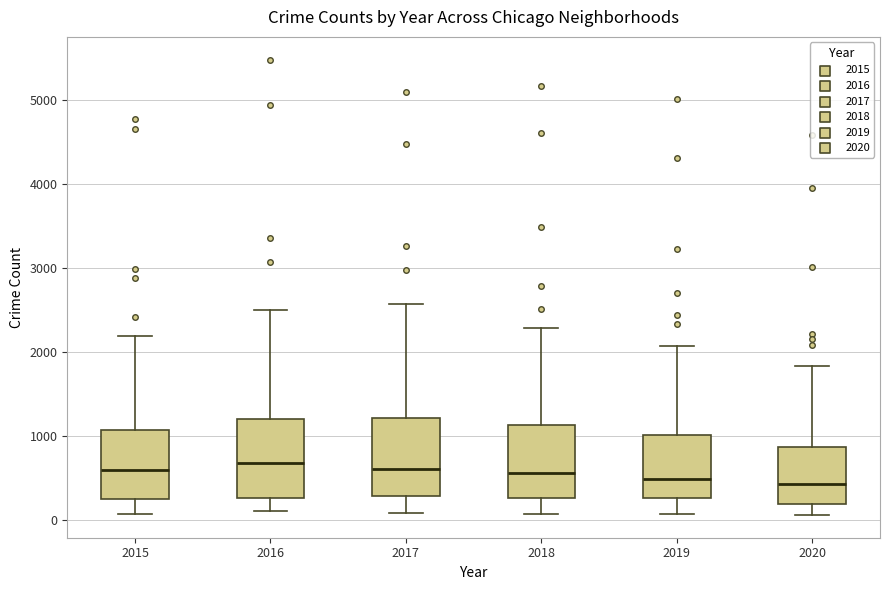

Reading left to right, transcribe this box plot: for each box, give where its median line is, the range the box spans, and where its two whiskers end, as read against the y-axis. The values are not printed on the chart, so give them approximately, as read against the axis.

2015: median 600, box 300 to 1100, whiskers 100 to 2200
2016: median 700, box 300 to 1200, whiskers 100 to 2500
2017: median 600, box 300 to 1200, whiskers 100 to 2600
2018: median 600, box 300 to 1100, whiskers 100 to 2300
2019: median 500, box 300 to 1000, whiskers 100 to 2100
2020: median 400, box 200 to 900, whiskers 100 to 1800